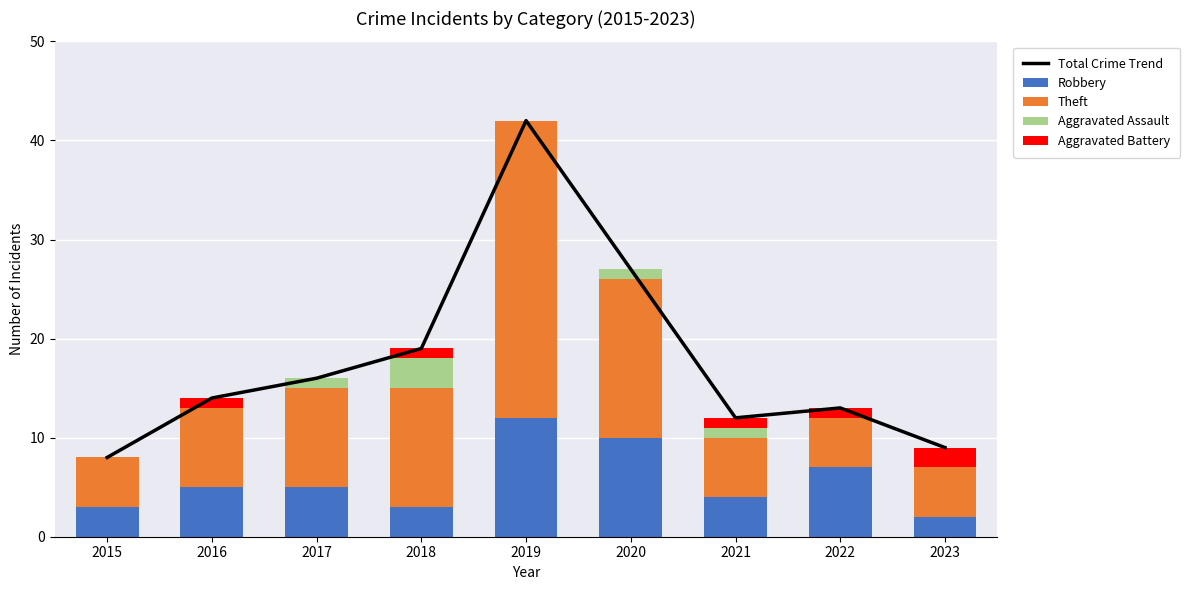

At which label is Robbery closest to 7?

2022